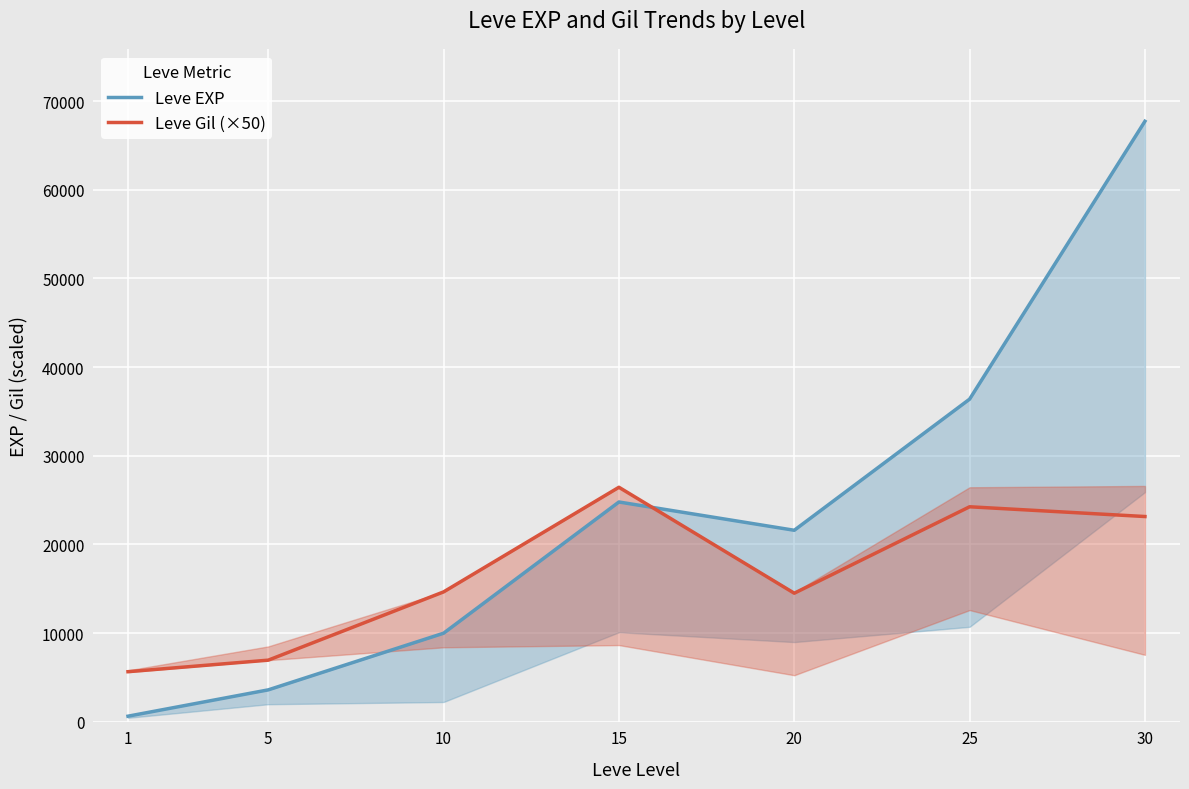

Count the number of categories in the chart.

7